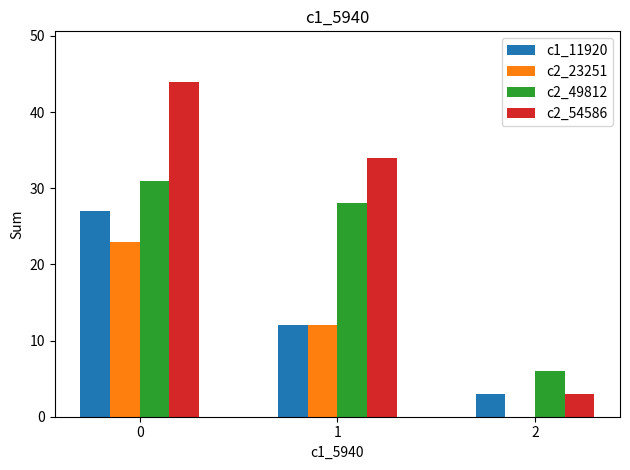

What is the approximate value of c2_23251 at 1, to the nearest 5?

10